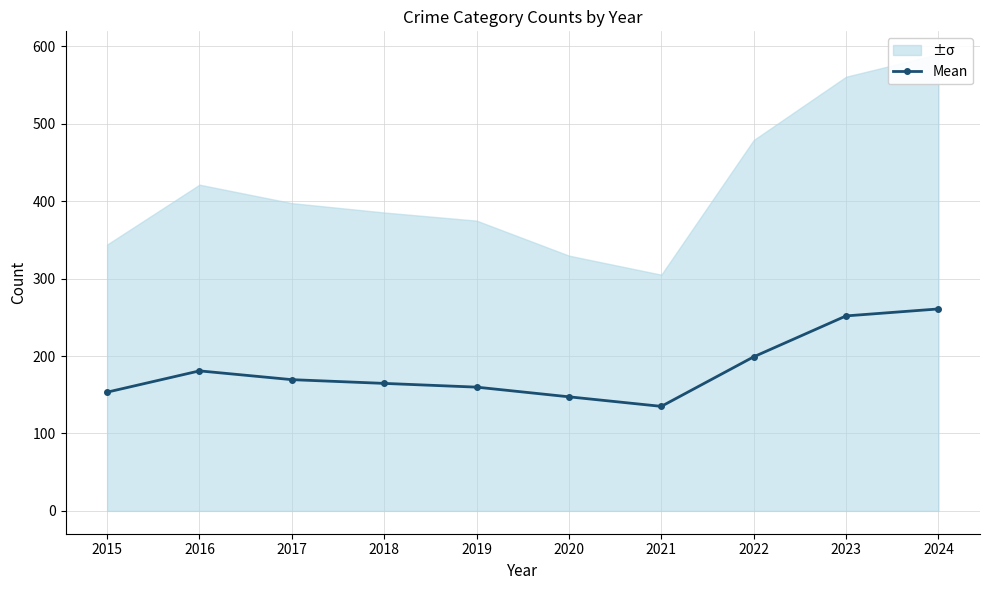

Where is the first local maximum?

2016